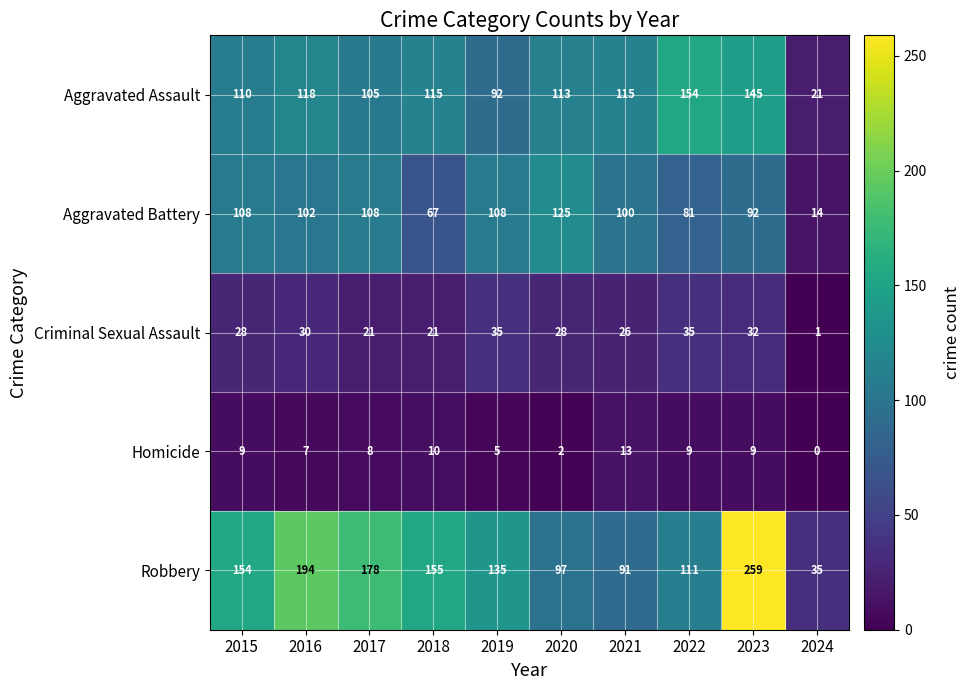

The value of Criminal Sexual Assault at 2016 is 48. True or false?

False